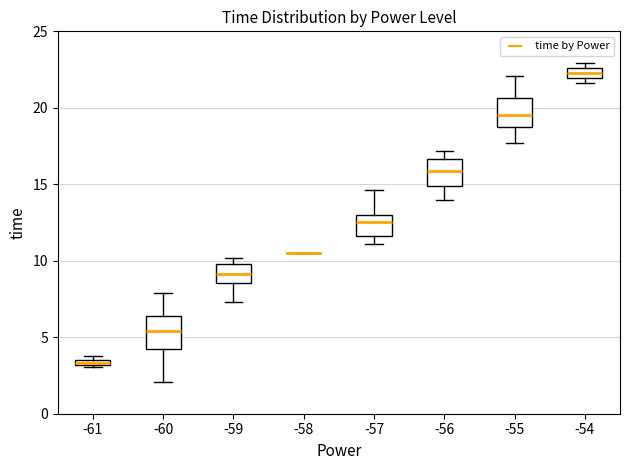

Where is the upper edge of the box at x = -54 on the y-axis? The values are not printed on the chart, so give them approximately, as read against the axis.

22.5